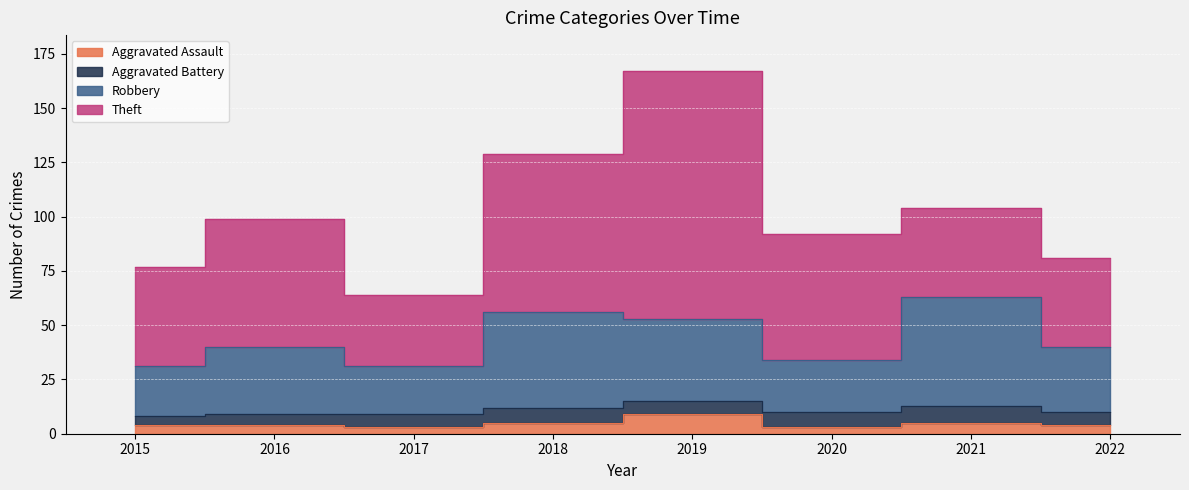

What is the sum of the Robbery values at 2016 and 2018?

96